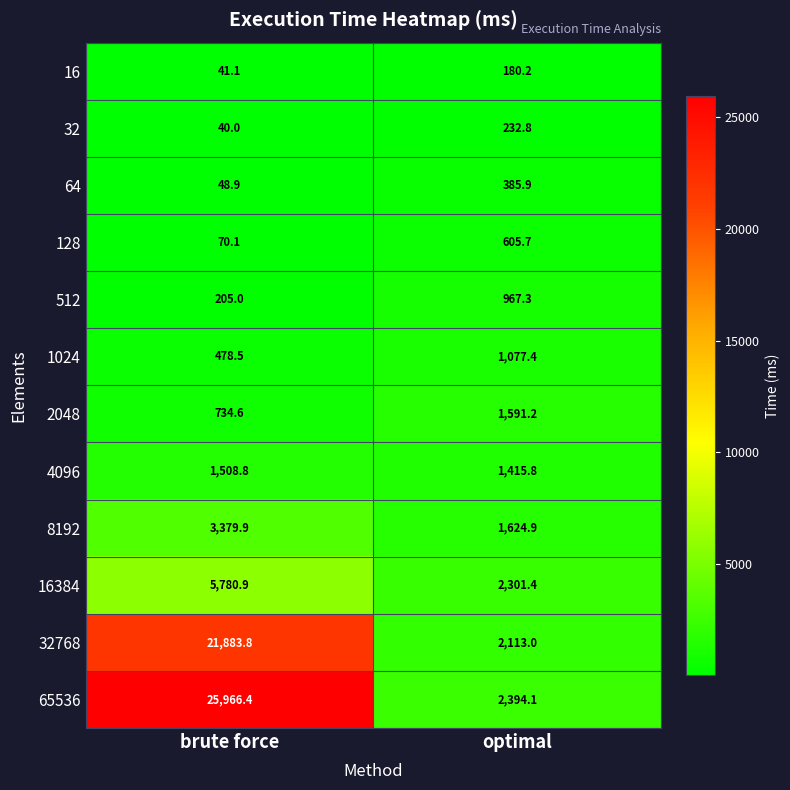

Between brute force and optimal, which series saw the biggest shift?

65536